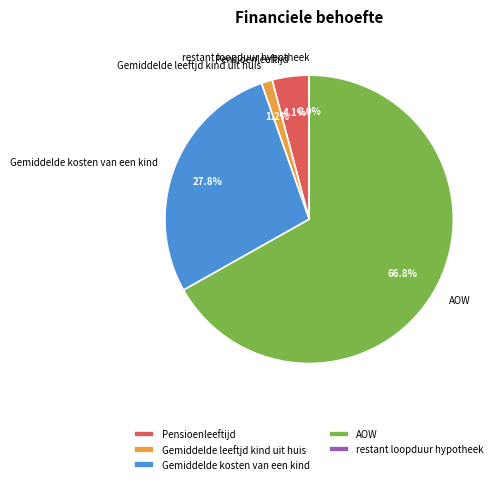

Combined, do AOW and Pensioenleeftijd account for over 50%?

Yes